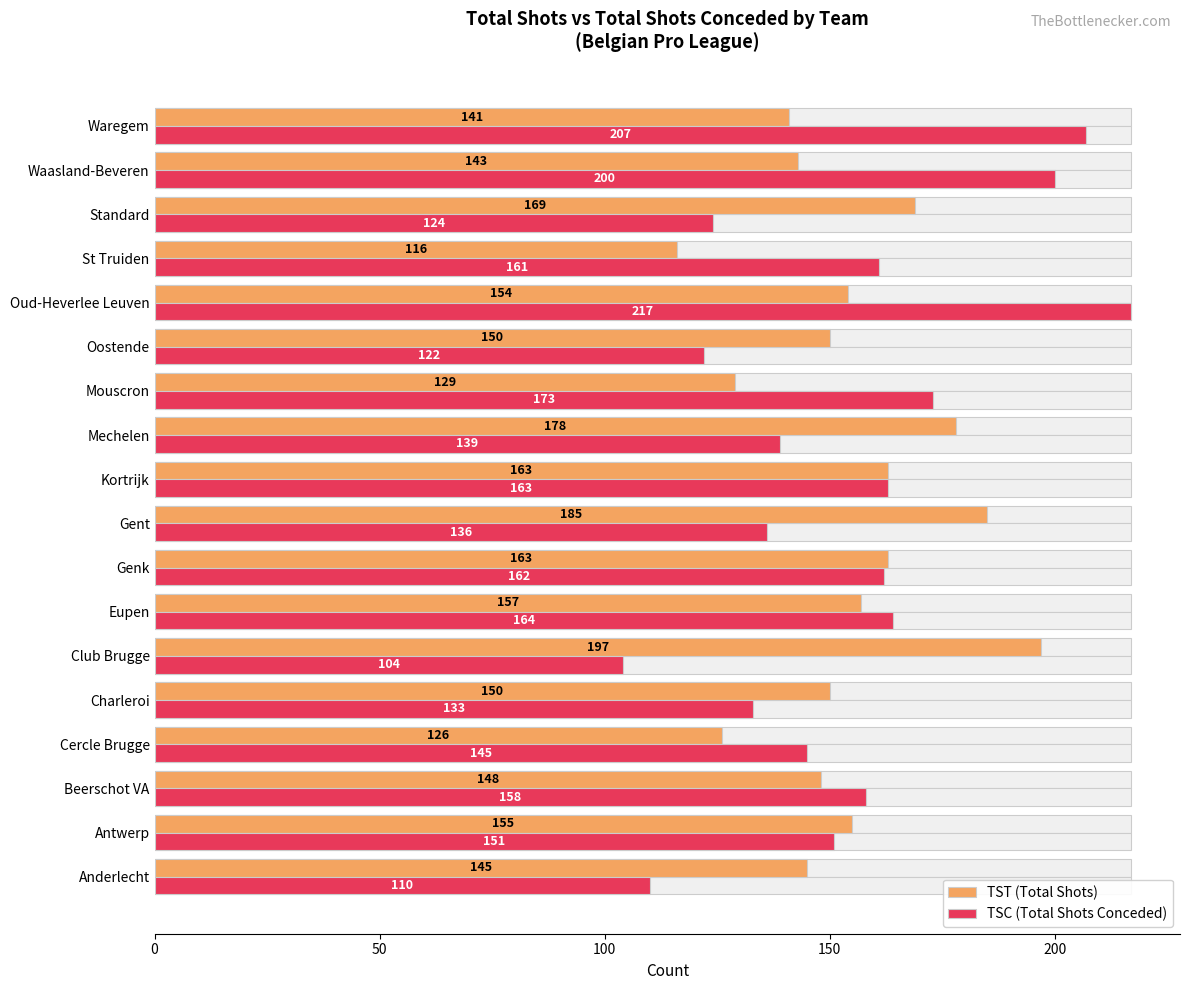

What is the average value of the TSC (Total Shots Conceded) series?

154